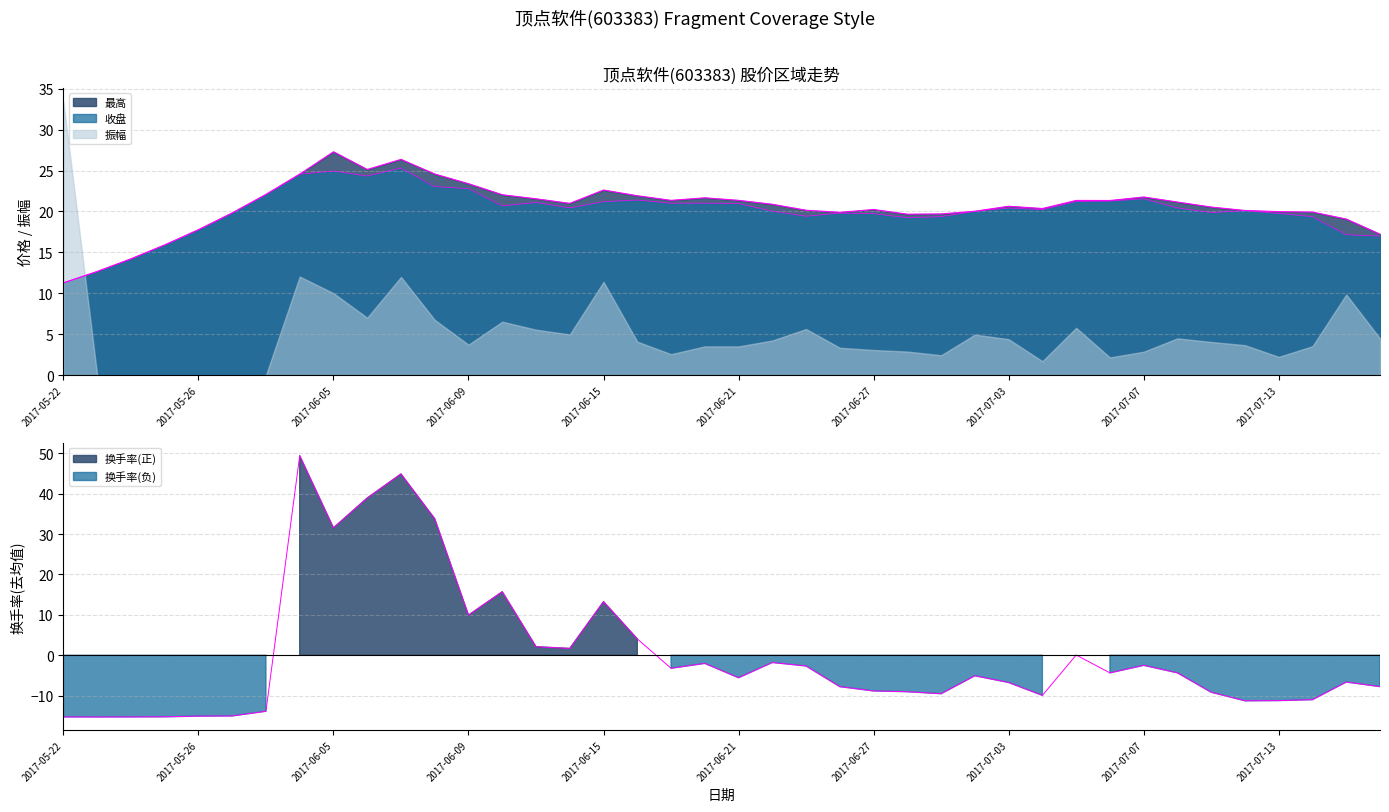

What is the smallest value displayed?

-15.3